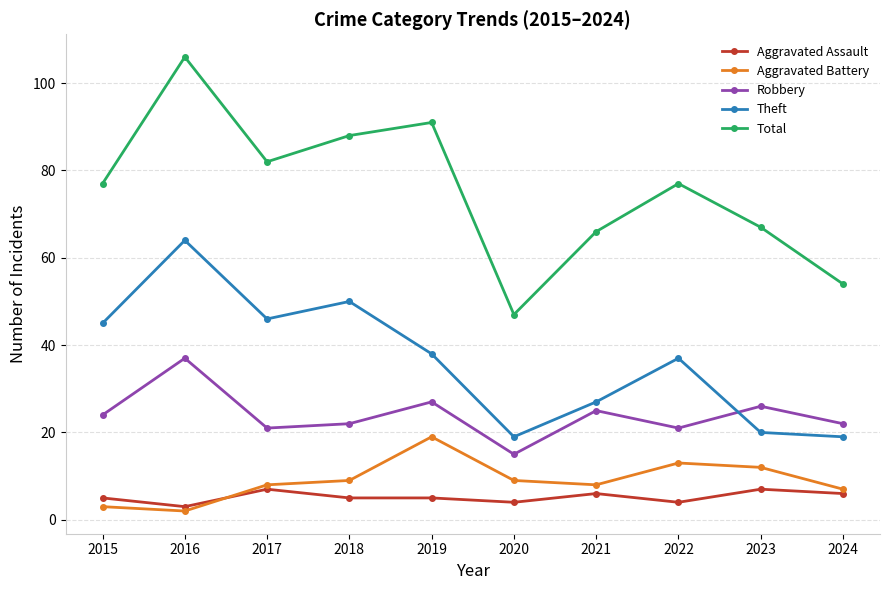

The Aggravated Assault series shows 3 at 2016. True or false?

True